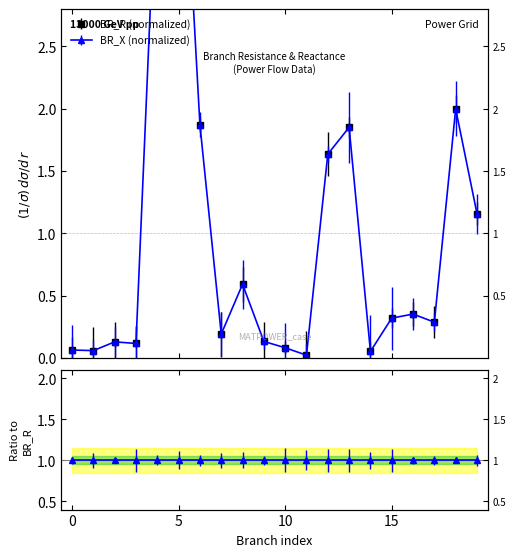

After their last crossing, which series has the higher values: BR_X or BR_R?

BR_R